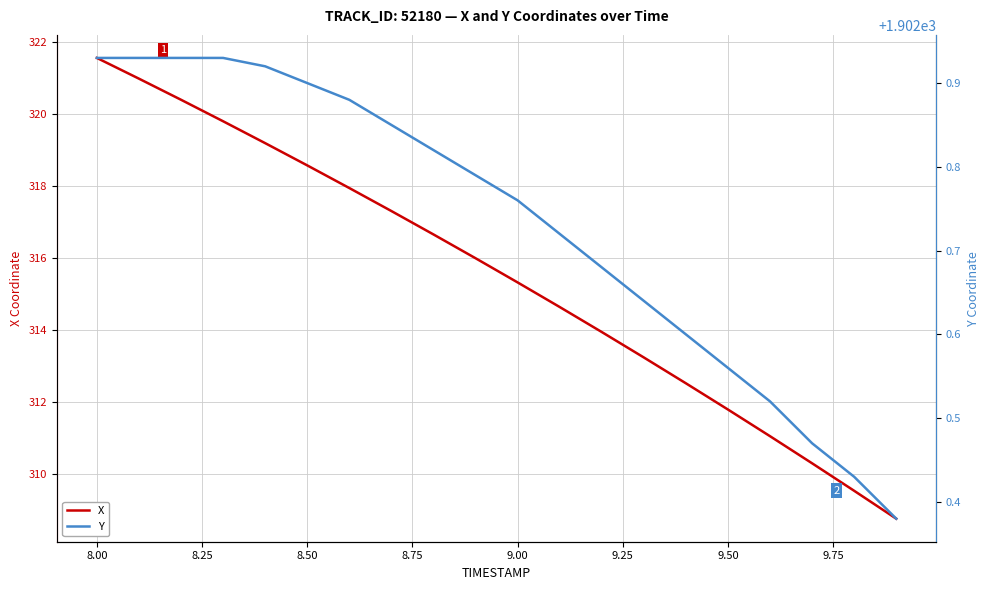

Which category has the highest value in the X series?

8.00